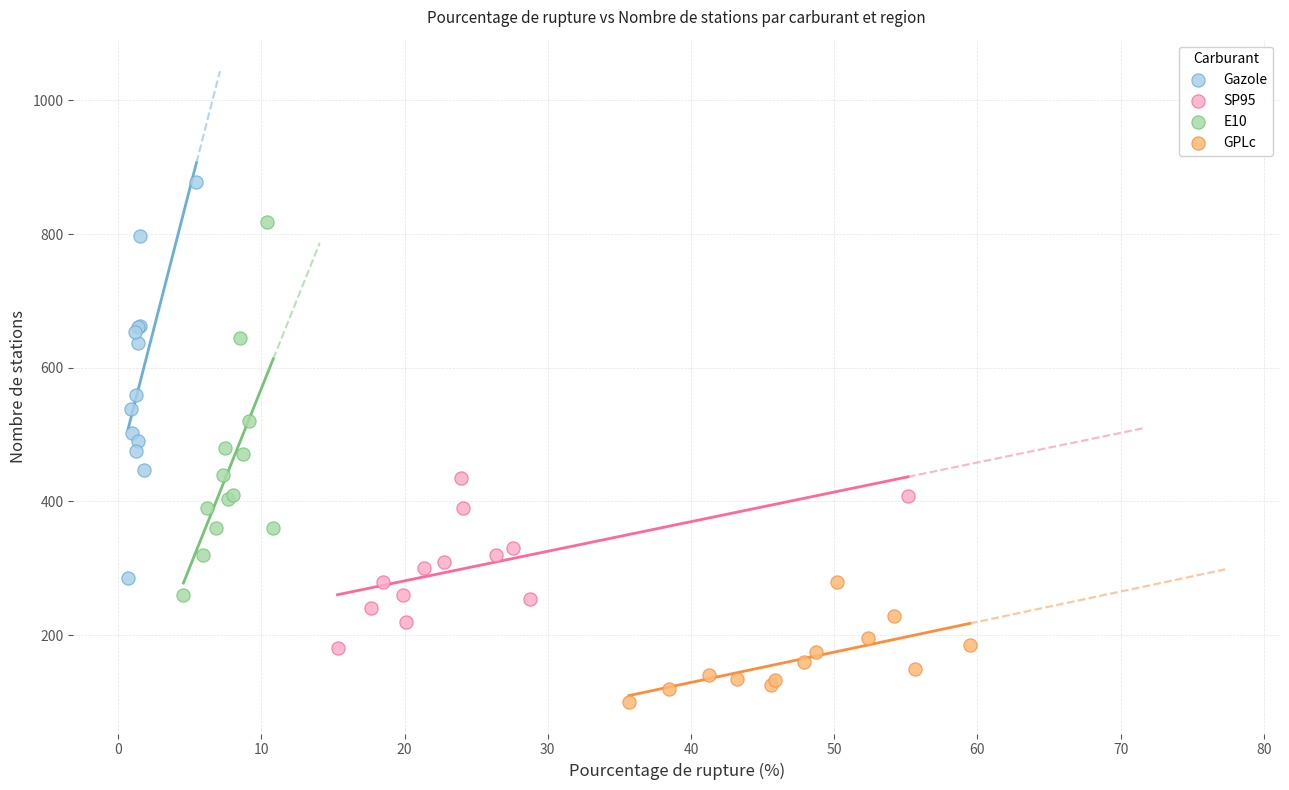

Which series contains the lowest Y value?

GPLc